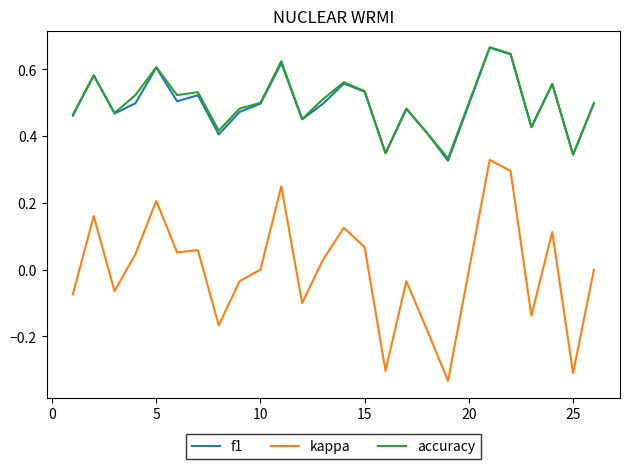

Which series has the largest range (max minus min)?

kappa